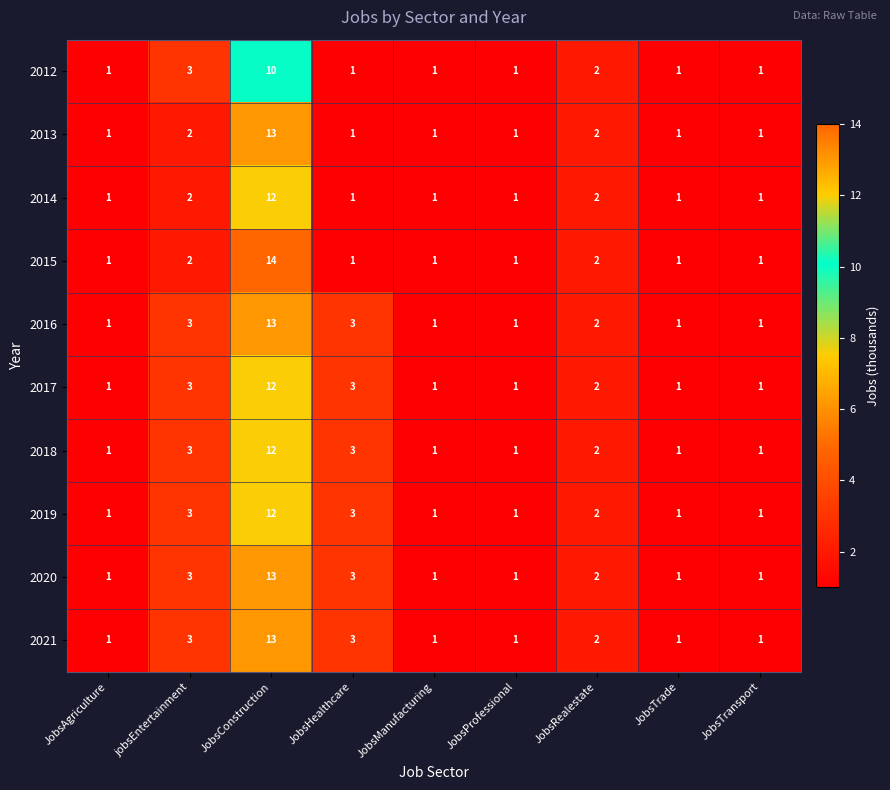

How many distinct data groups are displayed?

10